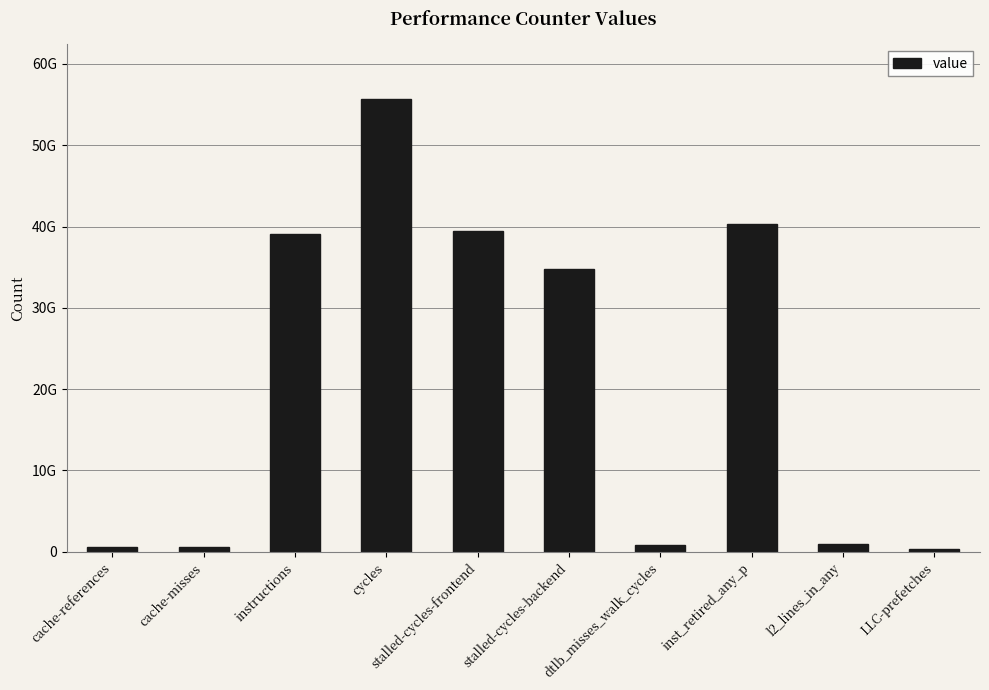

Which label corresponds to the smallest value in the chart?

LLC-prefetches